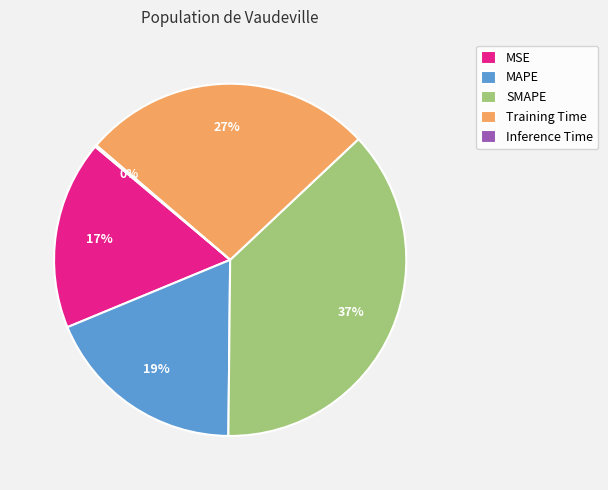

Does MSE account for over 50% of the chart?

No